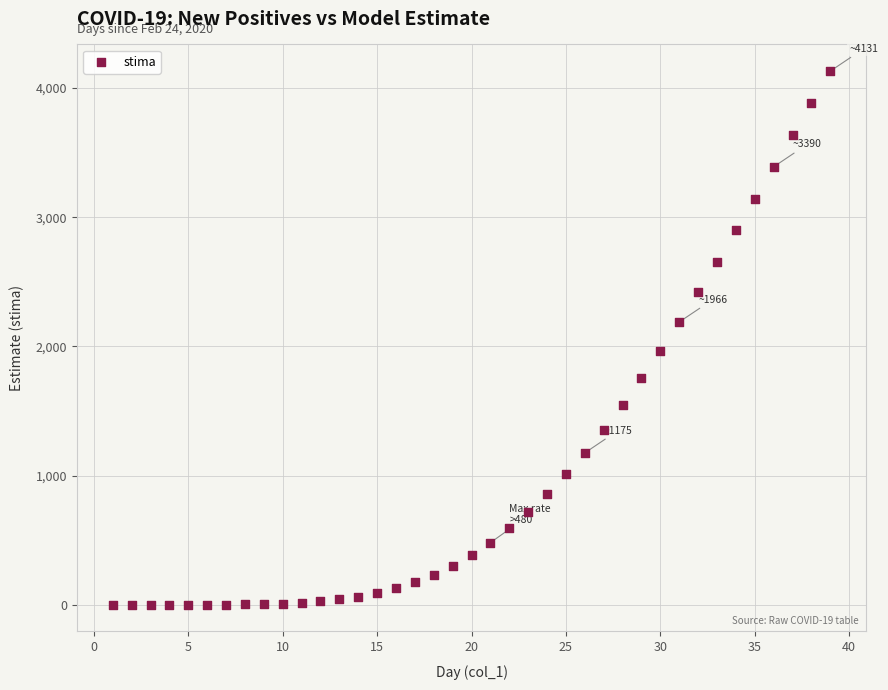

What is the range of Y values (max minus min)?

4130.6